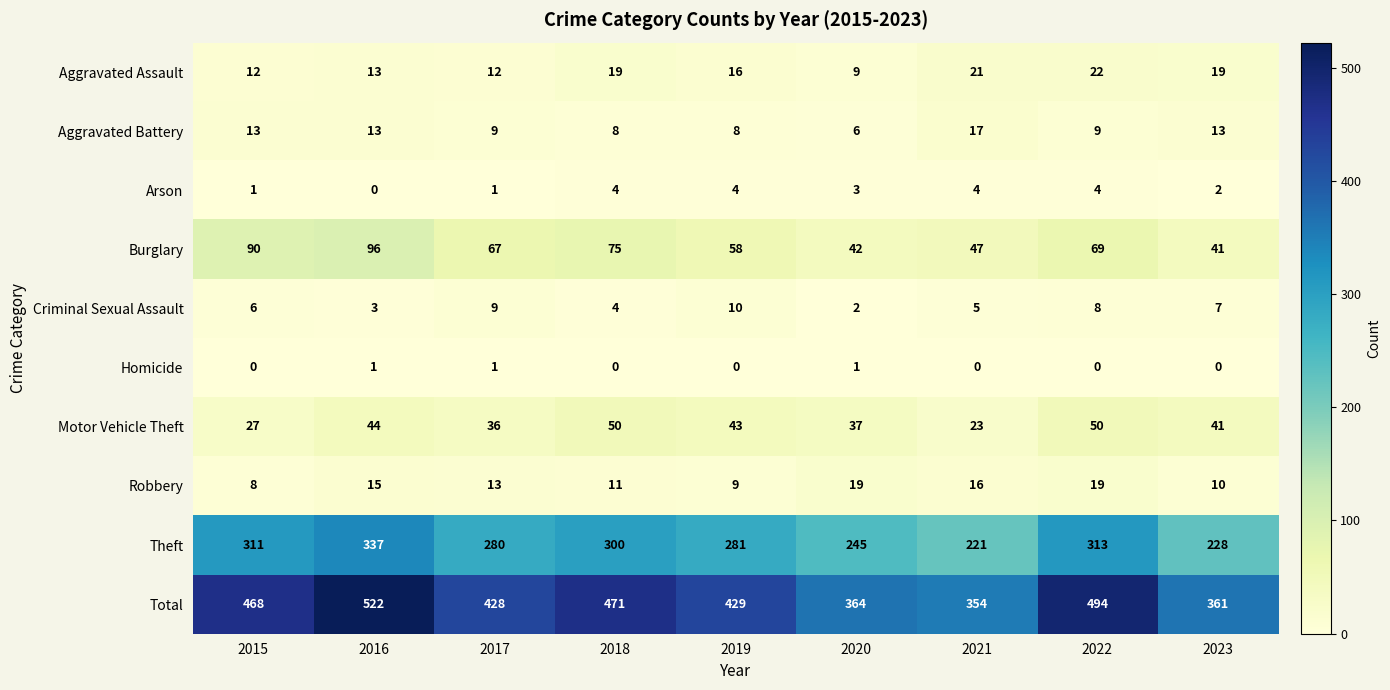

What is the average value of the Aggravated Battery series?

11